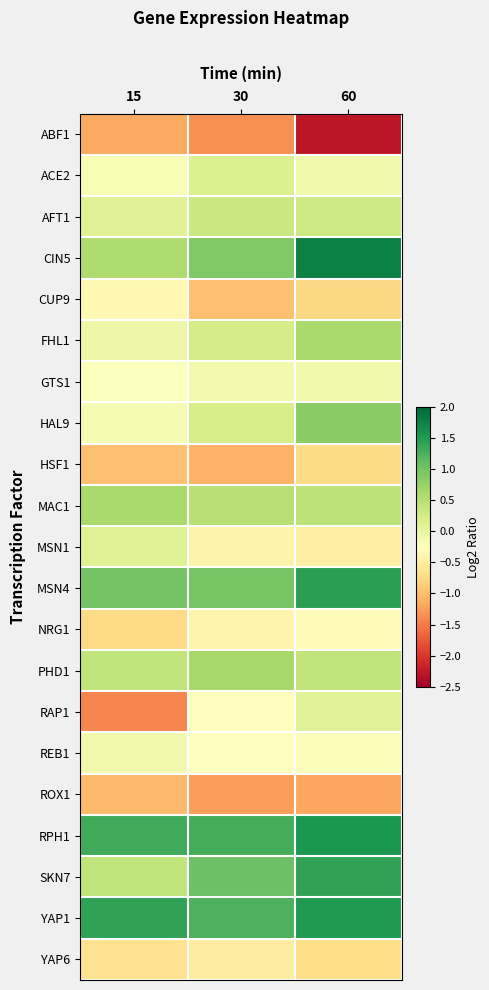

List the series in order of their peak value, lowest first.

ABF1, ROX1, HSF1, YAP6, CUP9, NRG1, REB1, GTS1, RAP1, MSN1, ACE2, AFT1, MAC1, FHL1, PHD1, HAL9, SKN7, MSN4, YAP1, RPH1, CIN5